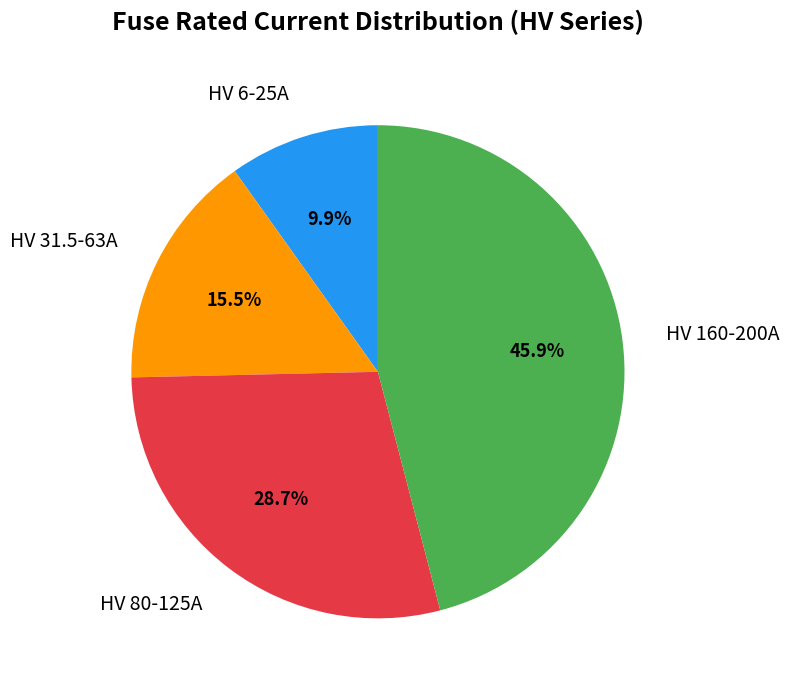

Is there a majority slice in this chart?

No